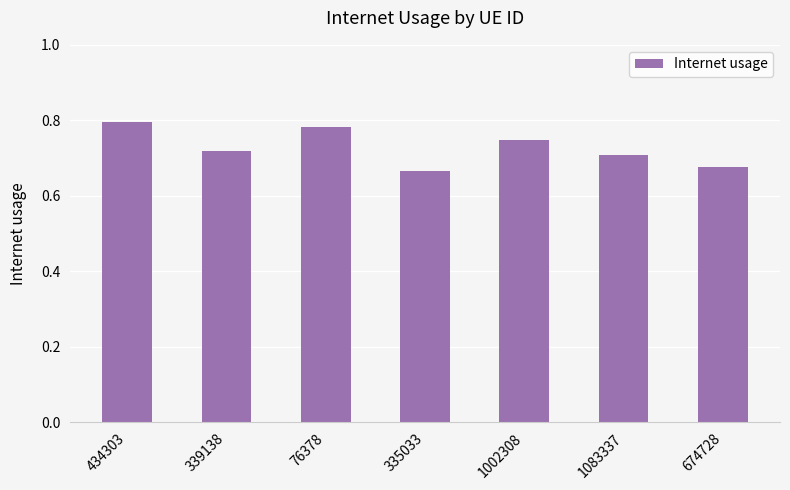

Does the chart contain stacked bars?

No